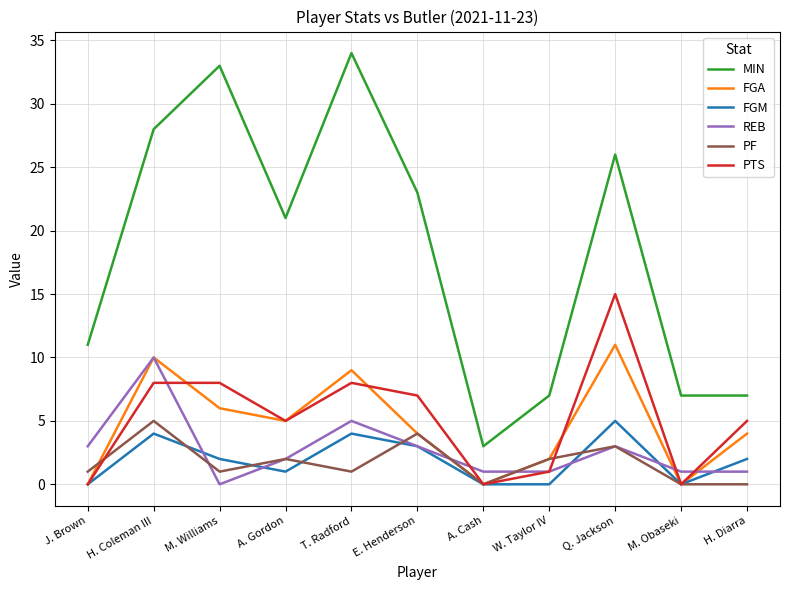

What position from the left is M. Obaseki?

10